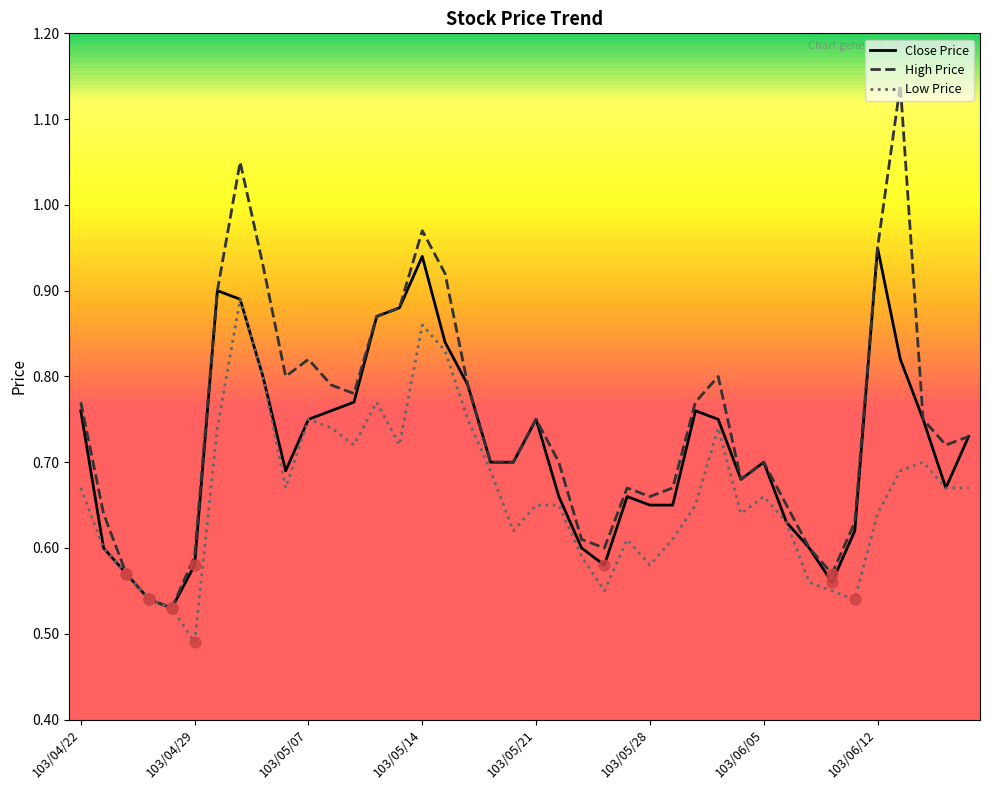

Which series has the largest total across all categories?

High Price